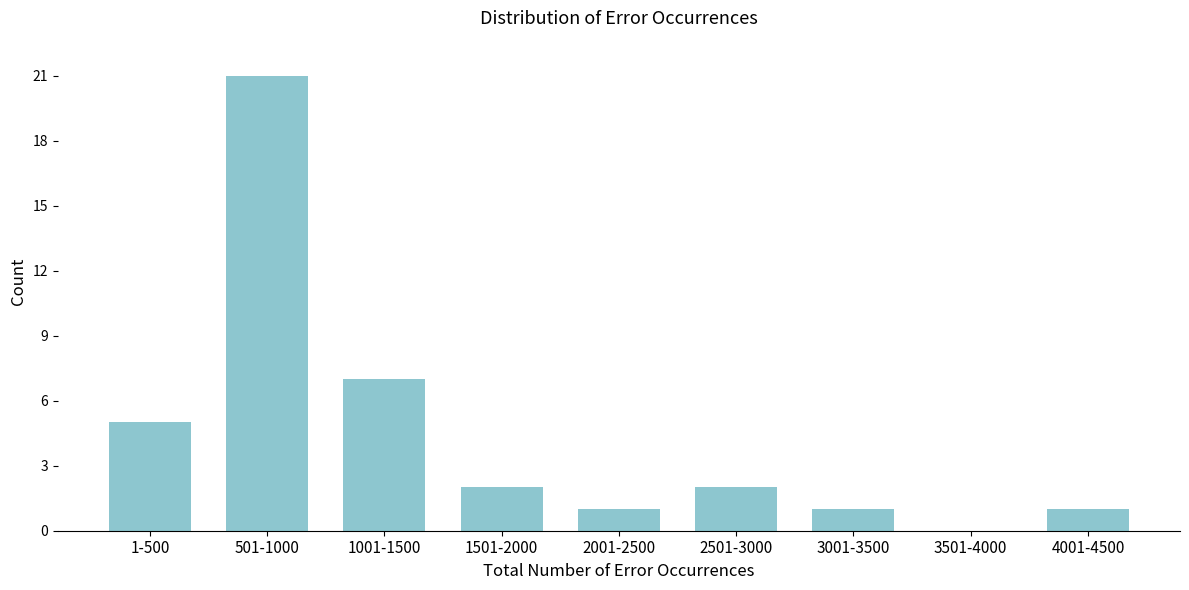

Reading left to right, transcribe all the data shown in this chart.

1-500=5	501-1000=21	1001-1500=7	1501-2000=2	2001-2500=1	2501-3000=2	3001-3500=1	3501-4000=0	4001-4500=1